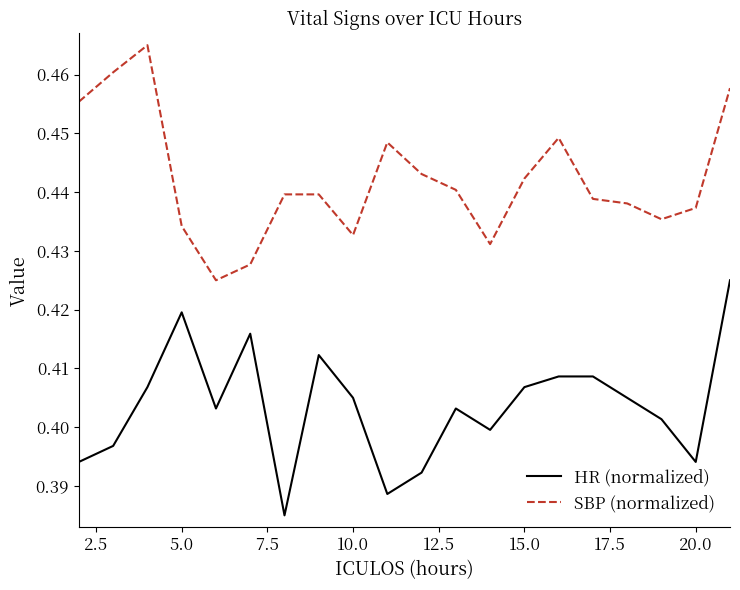

True or false: SBP (normalized) and HR (normalized) cross at least once.

False